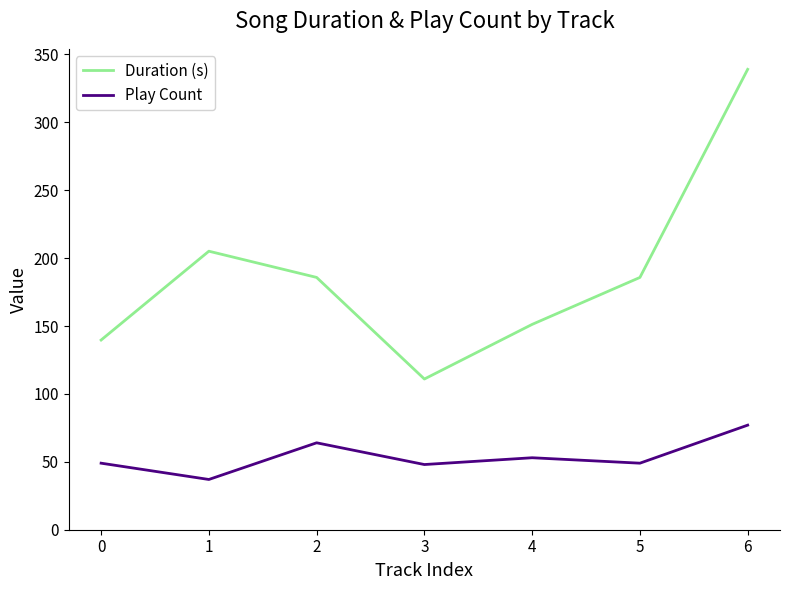

Which category has the highest value in the Duration (s) series?

6